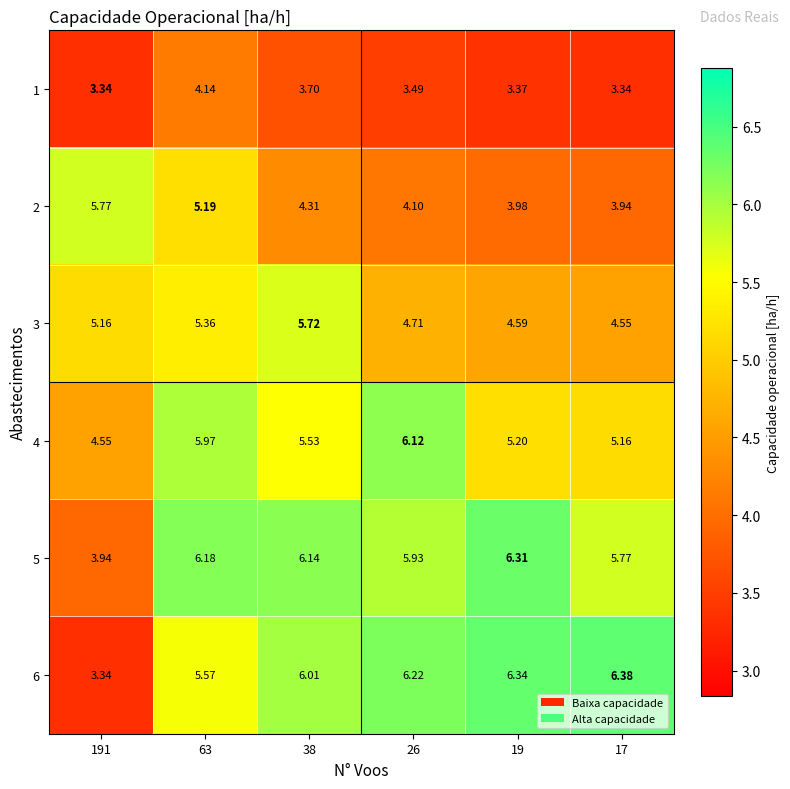

Is the value of 5 at 17 greater than the value of 4 at 63?

No